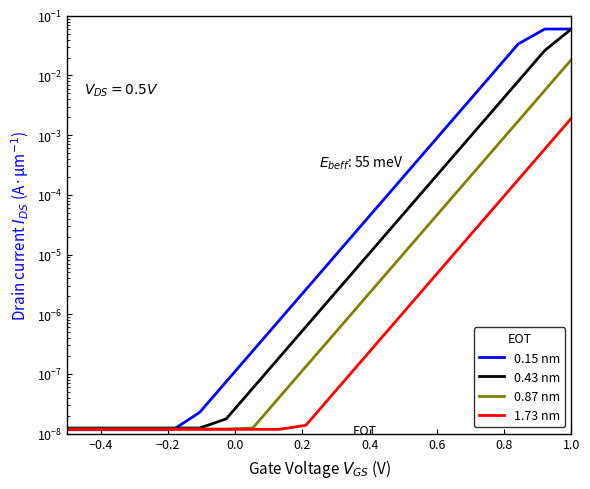

True or false: 0.43 nm and 1.73 nm intersect in this chart.

False